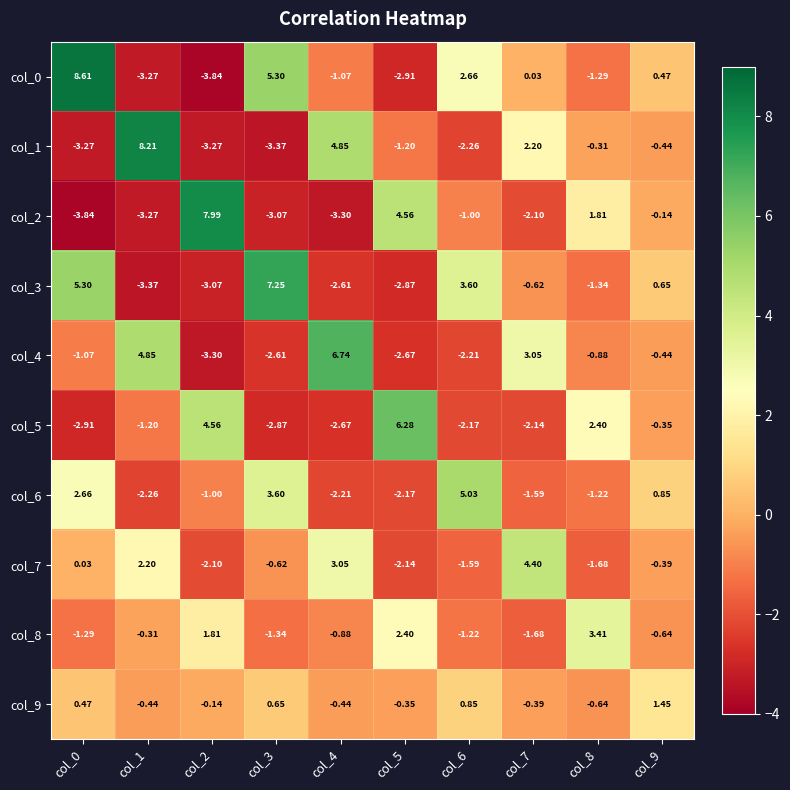

Is the value of col_1 at col_5 greater than the value of col_9 at col_1?

No